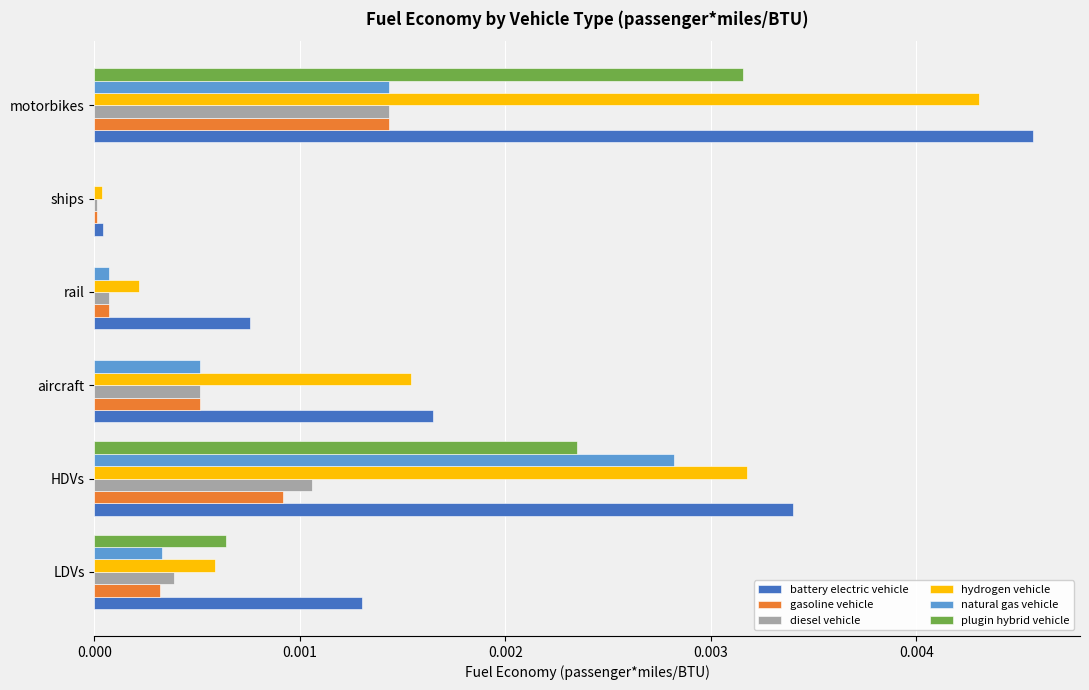

Between LDVs and rail, which series saw the biggest shift?

plugin hybrid vehicle